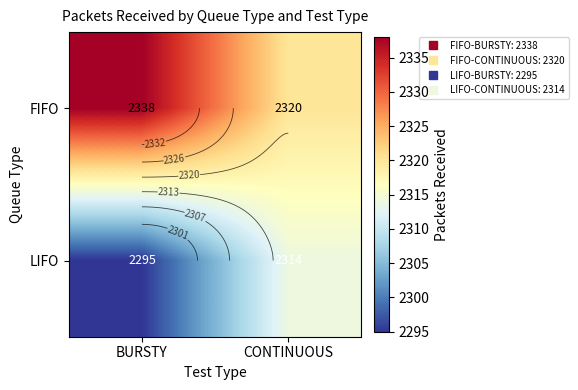

At which category does the chart reach its minimum across all series?

BURSTY